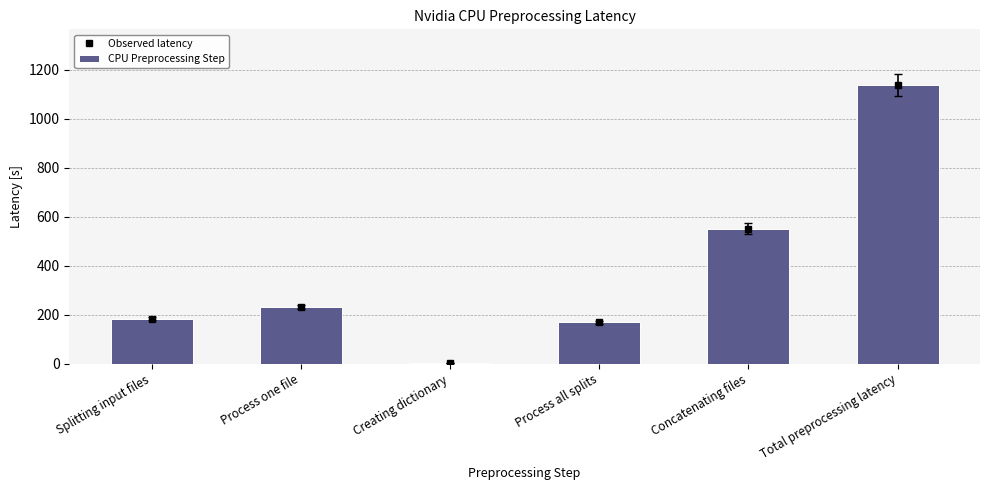

What is the difference between the CPU Preprocessing Step values at Process one file and Total preprocessing latency?

904.8